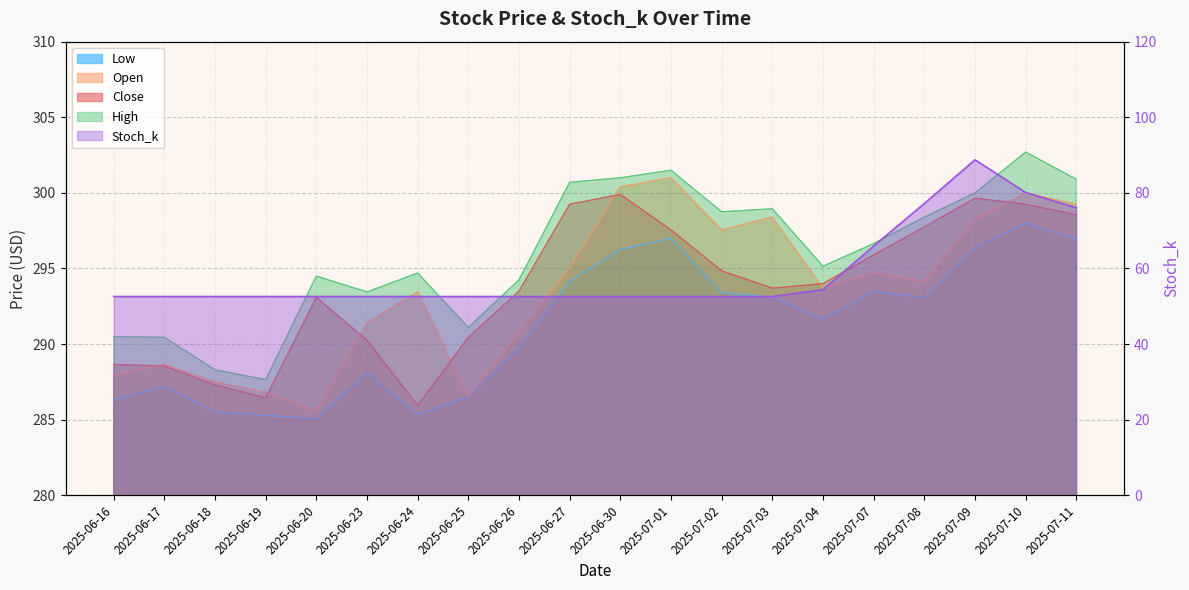

Reading left to right, extract all data points from this chart.

52.6	52.6	52.6	52.6	52.6	52.6	52.6	52.6	52.6	52.6	52.6	52.6	52.6	52.6	54.4	66.0	77.2	88.8	80.1	76.1